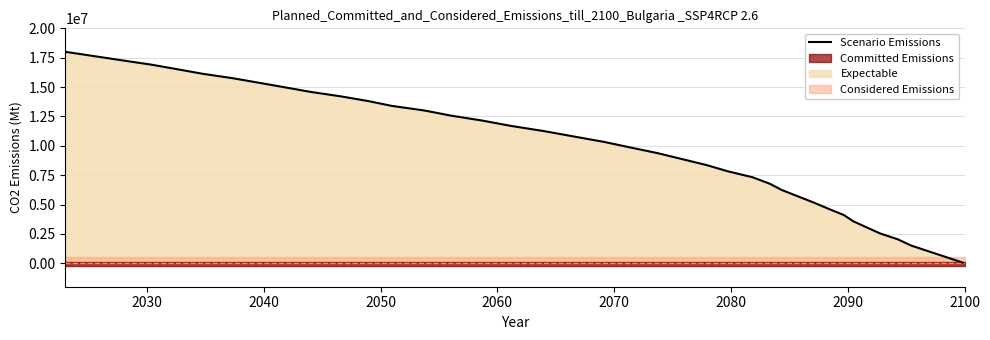

What is the sum of all values?

384662204.8